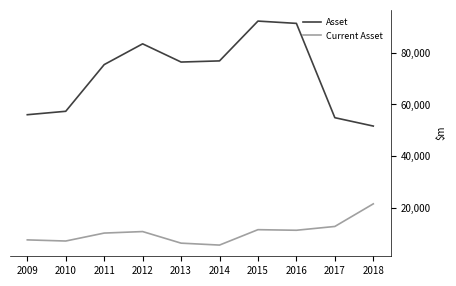

Rank the series at 2018 from highest to lowest value.

Asset, Current Asset